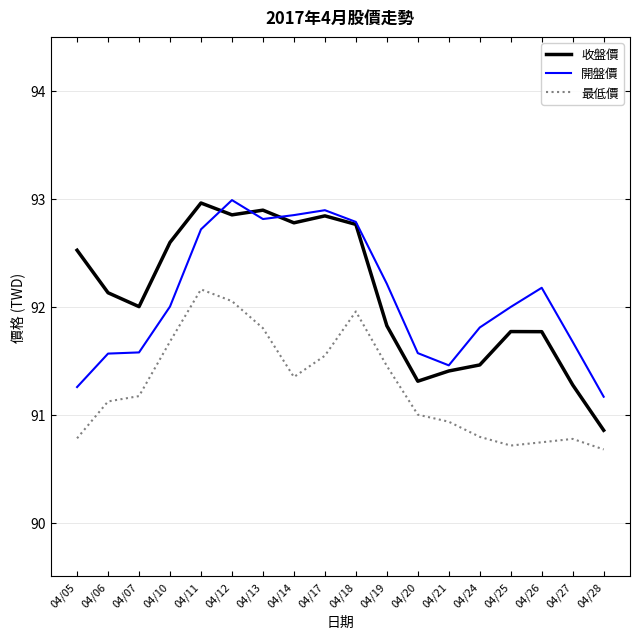

Read the 最低價 value at 04/06.

91.1